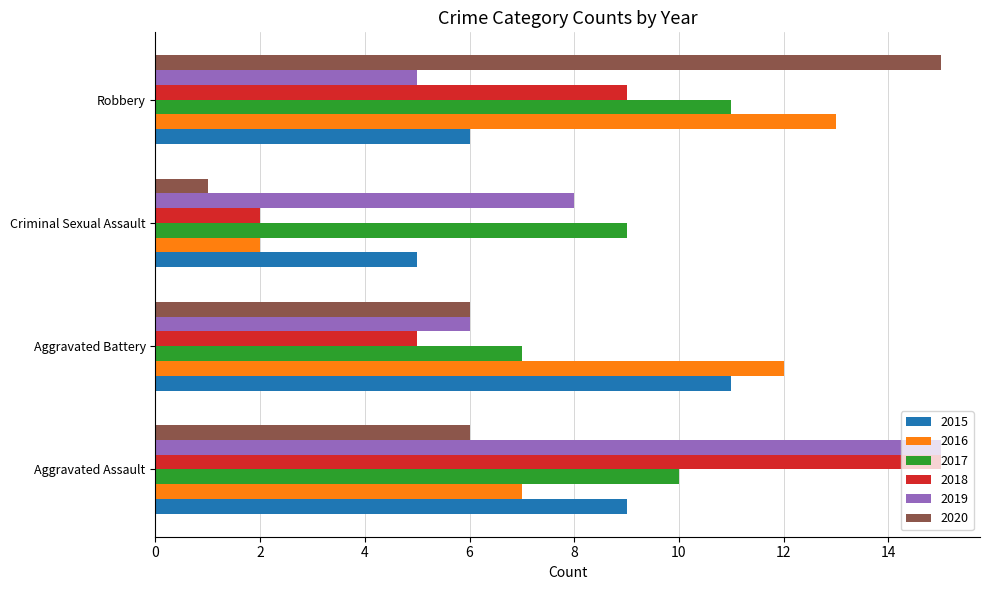

What is the difference between the second highest and minimum values in the 2015 series?

4